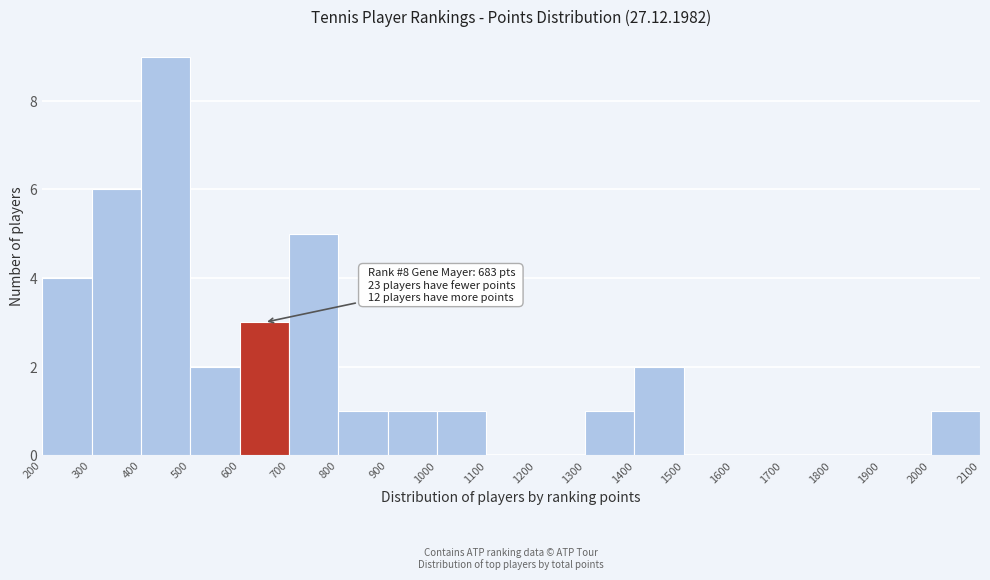

Which range on the x-axis has the tallest bar?

400 to 500